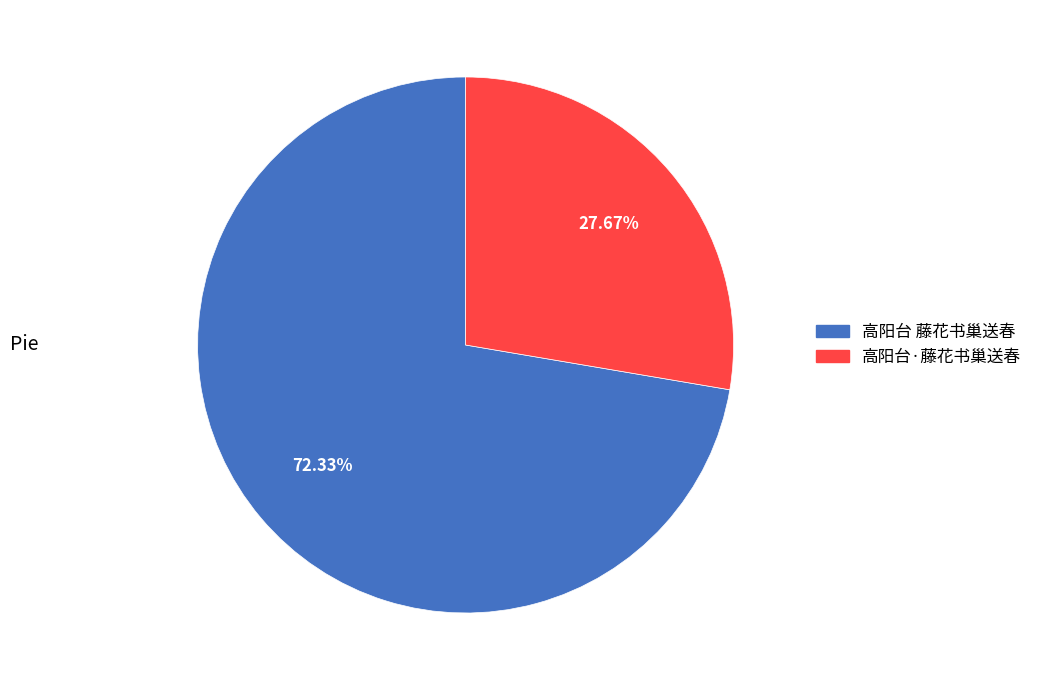

True or false: 高阳台·藤花书巢送春 accounts for 39% of the total.

False